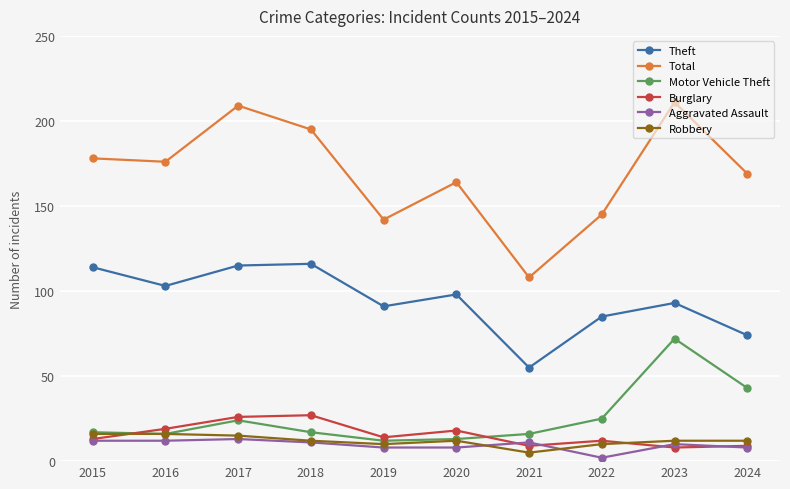

Which series has the largest total across all categories?

Total